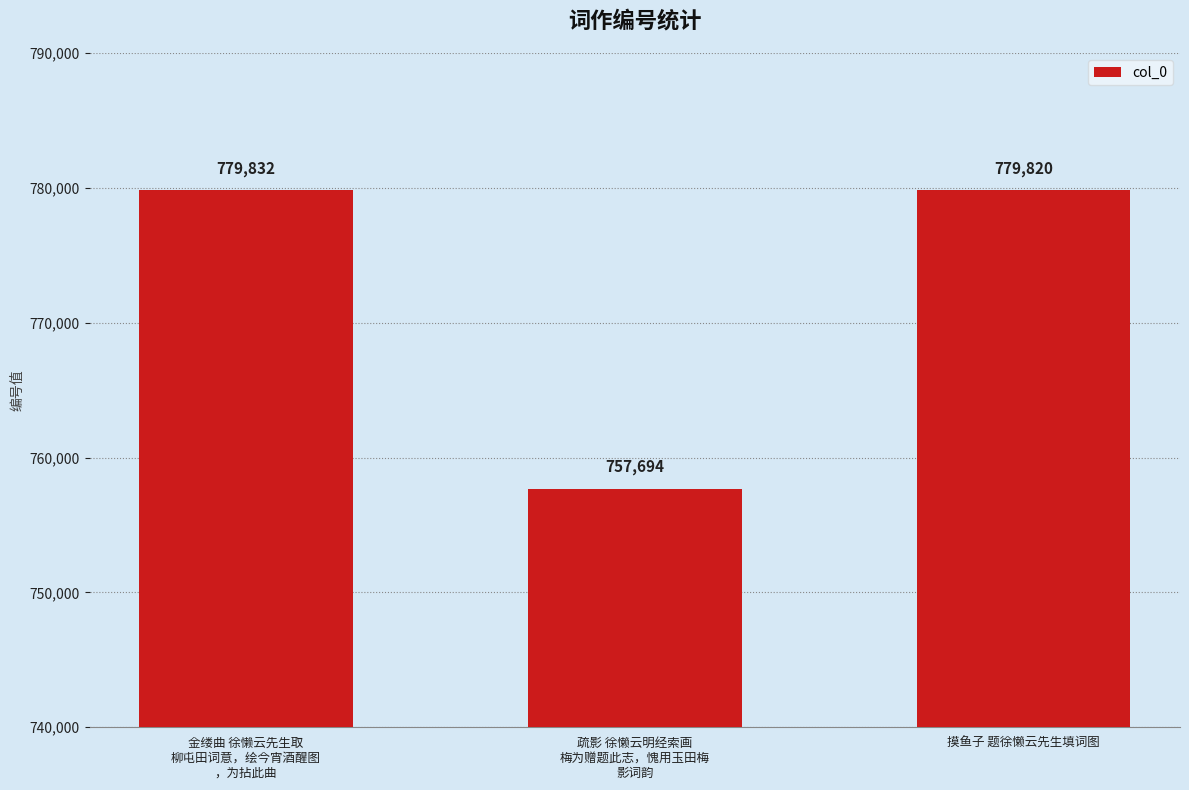

At which category does the chart reach its peak across all series?

金缕曲 徐懒云先生取
柳屯田词意，绘今宵酒醒图
，为拈此曲